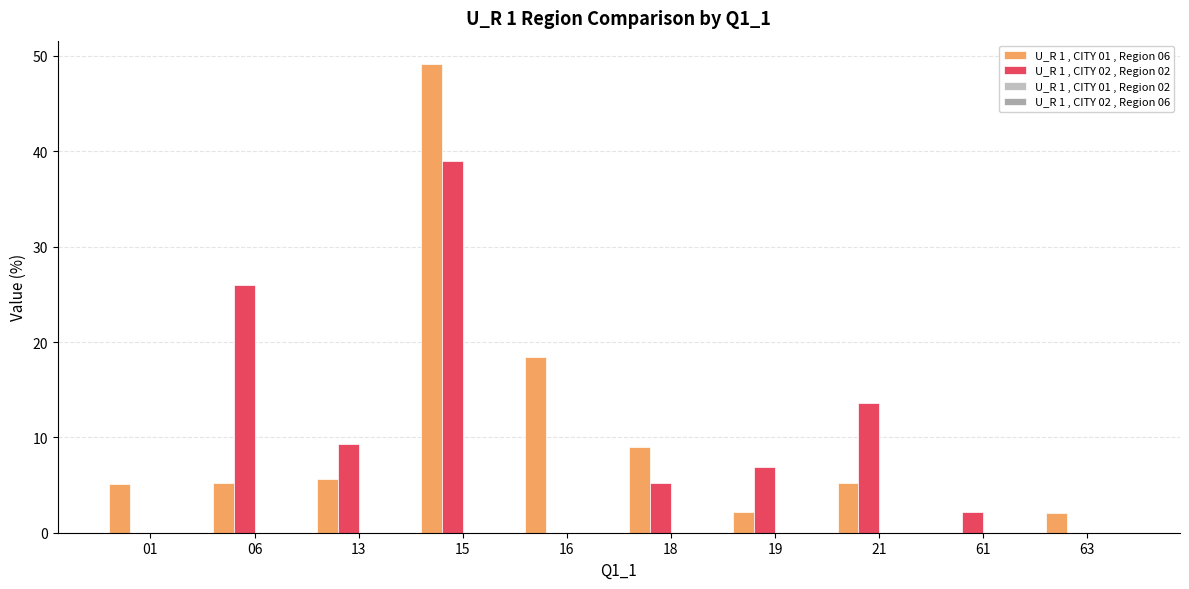

How many positive values does the U_R 1 , CITY 01 , Region 06 series have?

9